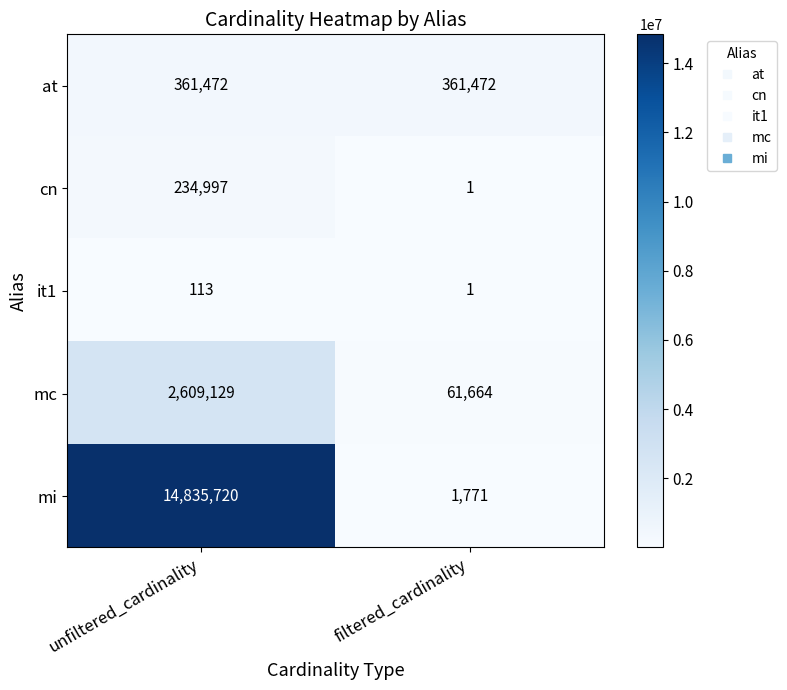

What is the average value of the at series?

361472